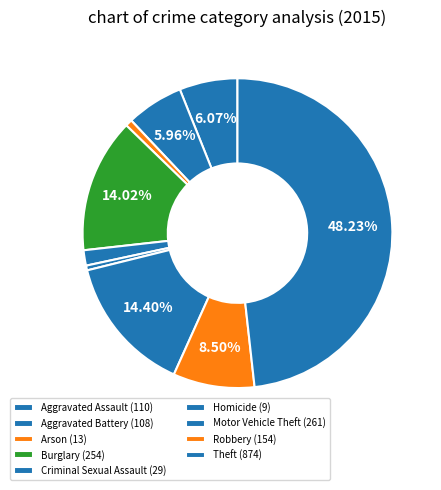

How many slices are in this pie chart?

9